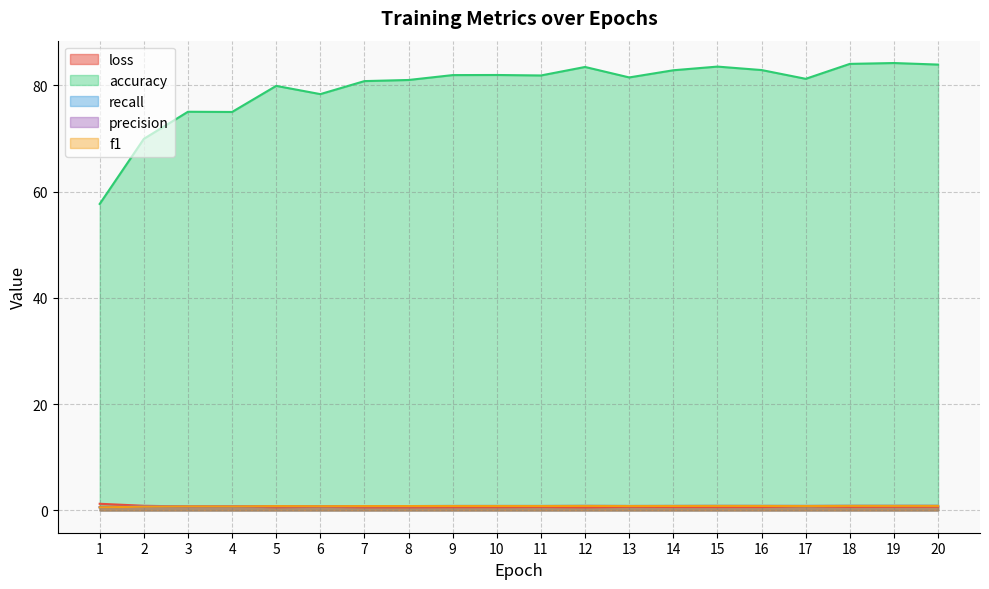

What is the value of the f1 point at the 16th from the left?

0.8